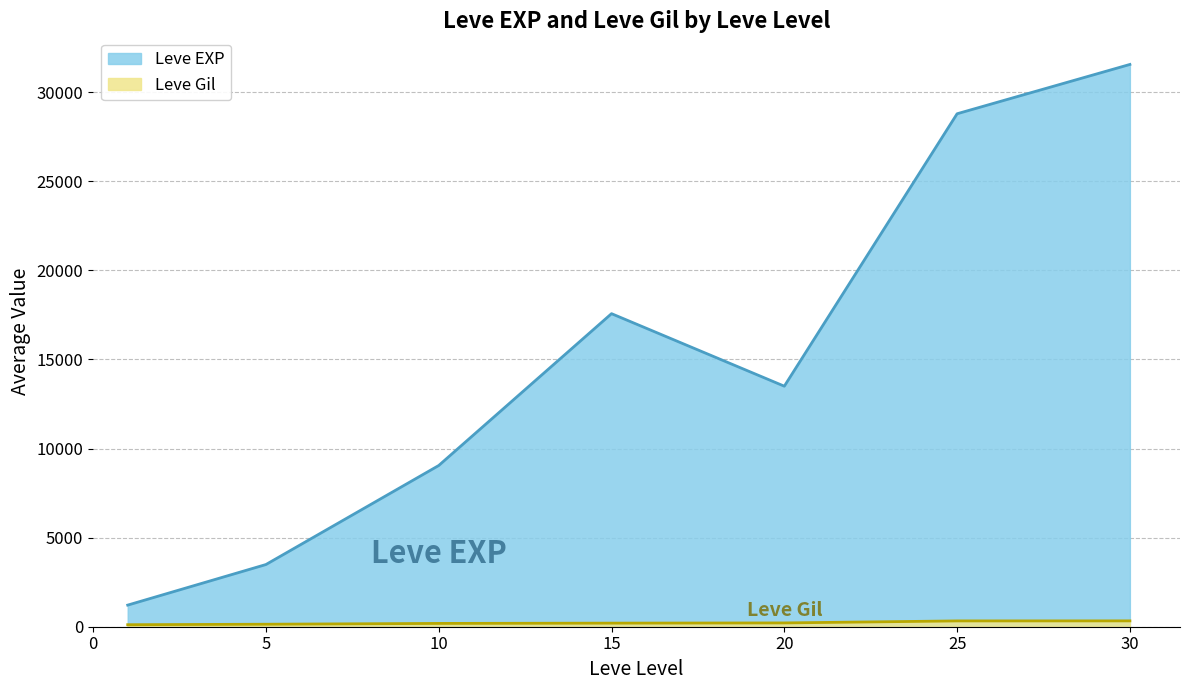

True or false: Leve EXP and Leve Gil intersect in this chart.

False